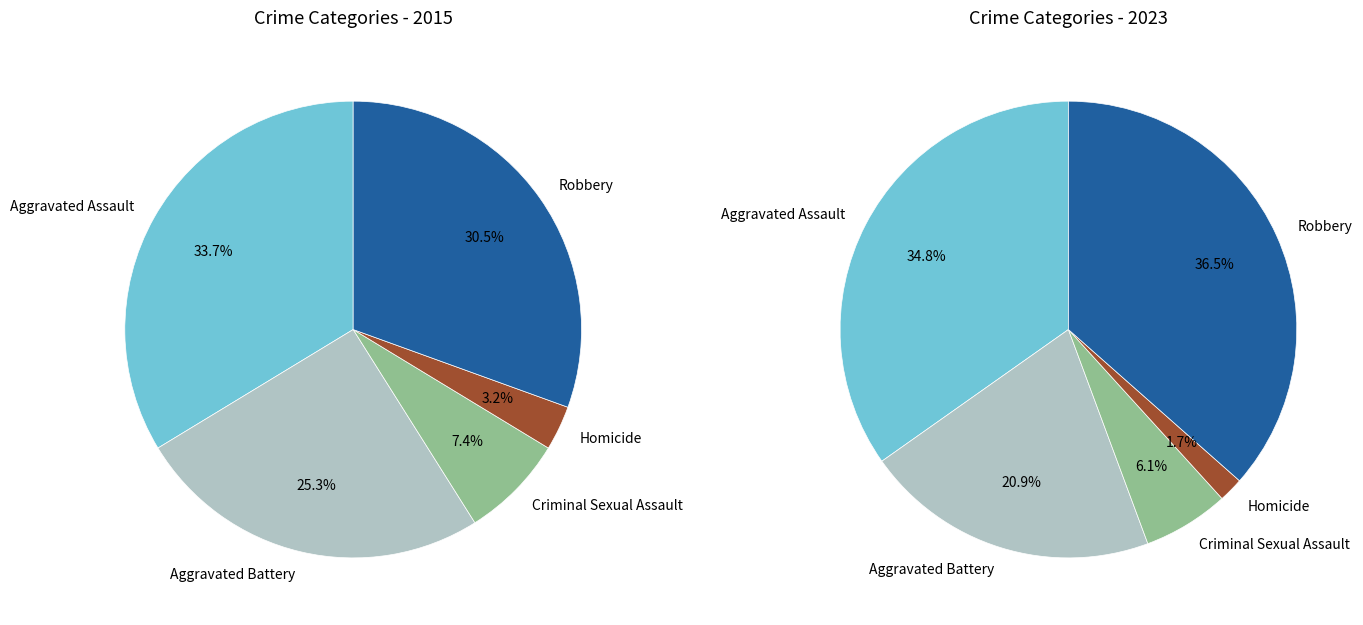

Does any single category account for the majority?

No